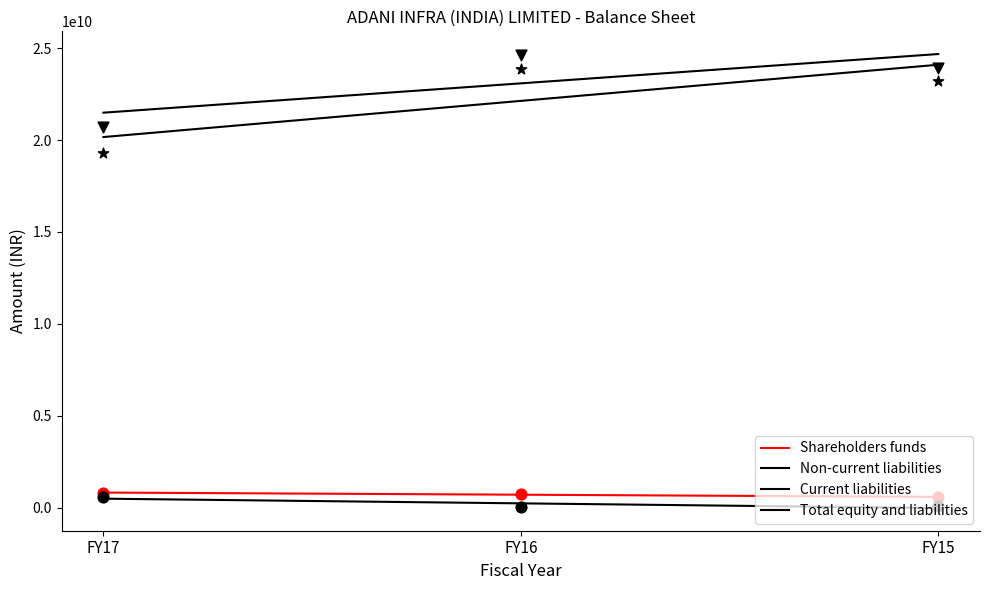

What are all the series names shown in the legend?

Shareholders funds, Non-current liabilities, Current liabilities, Total equity and liabilities